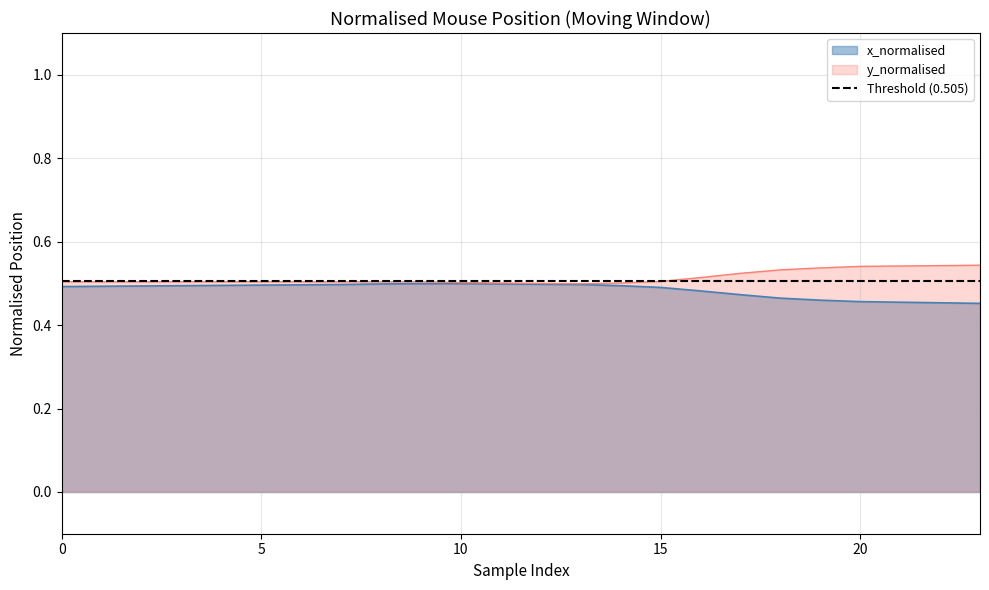

True or false: x_normalised has more than 1 interior local peaks.

False